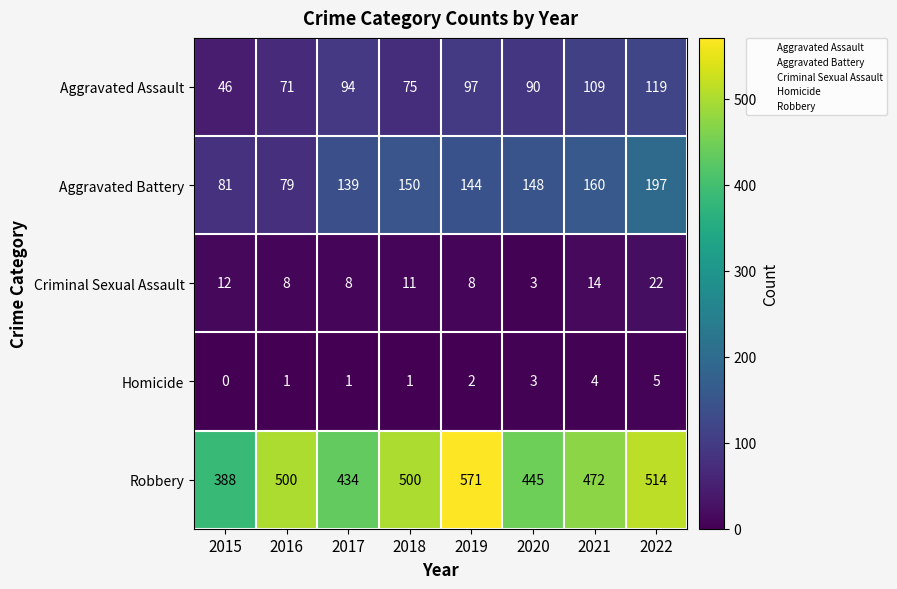

Where is Aggravated Assault nearest to the value 82?

2018